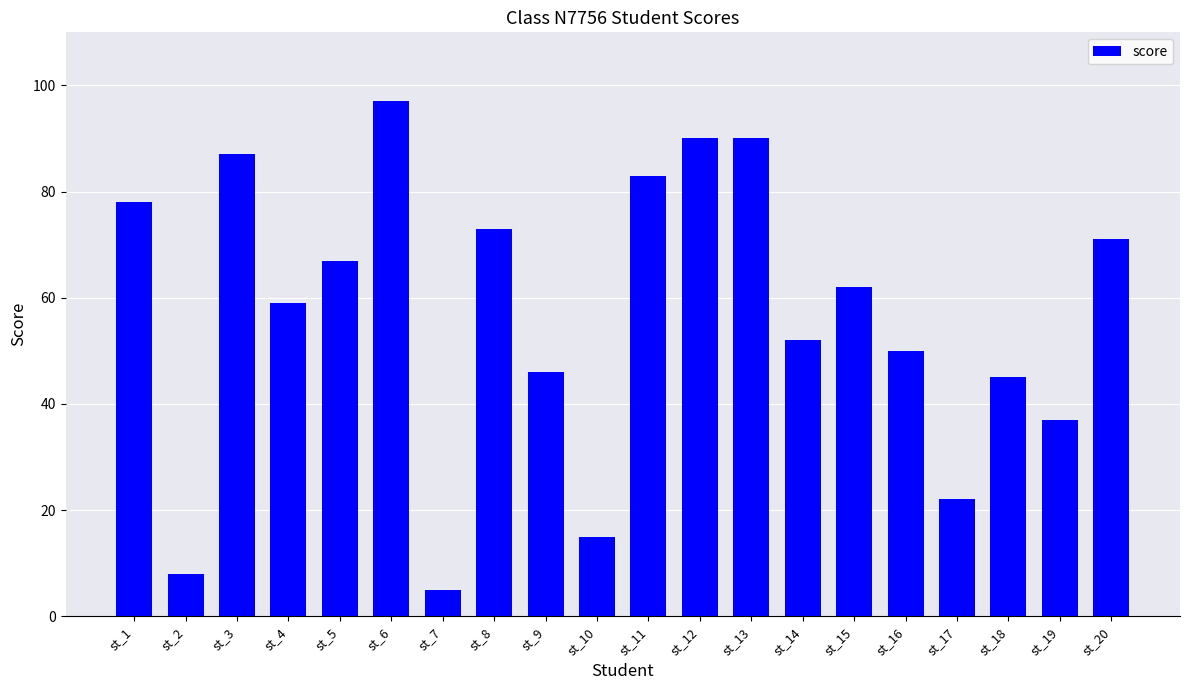

What is the sum of all values?

1137